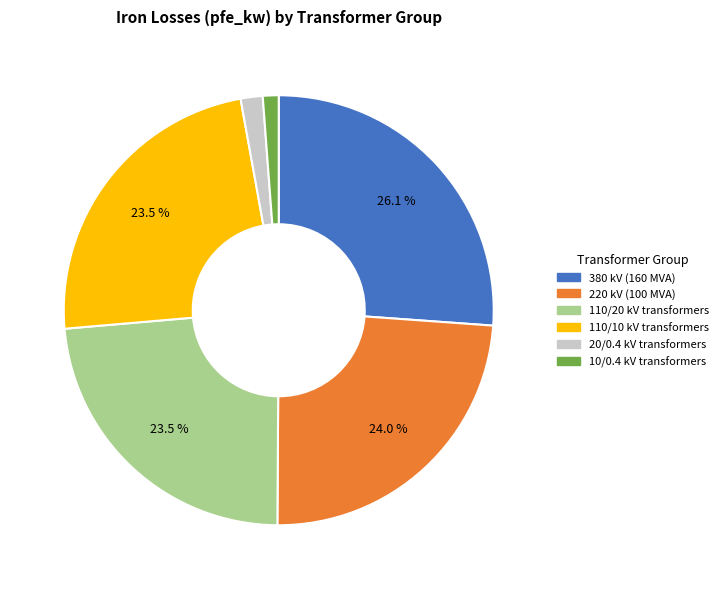

How many segments does this pie chart have?

6